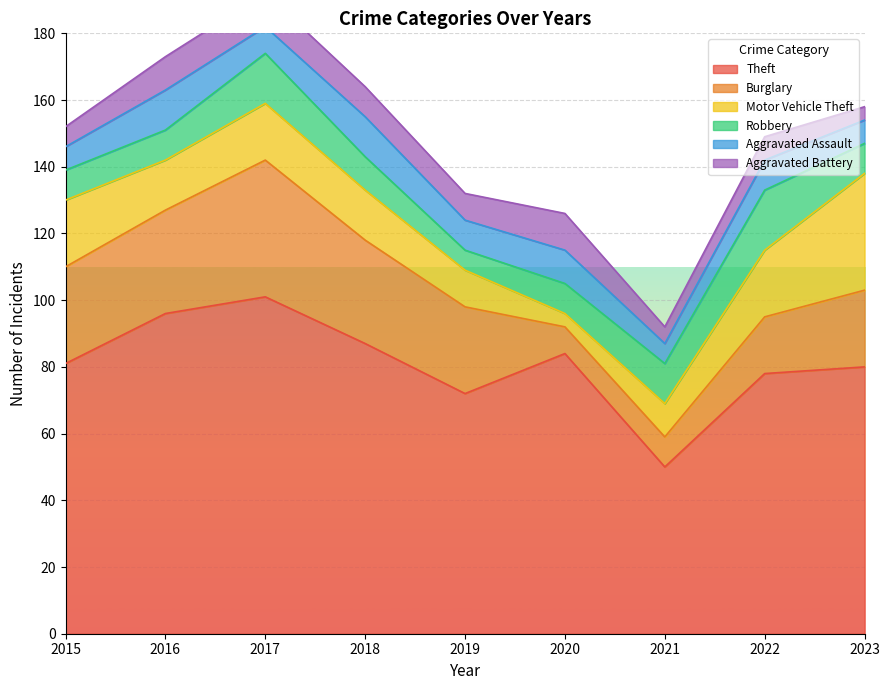

True or false: Motor Vehicle Theft and Theft intersect in this chart.

False